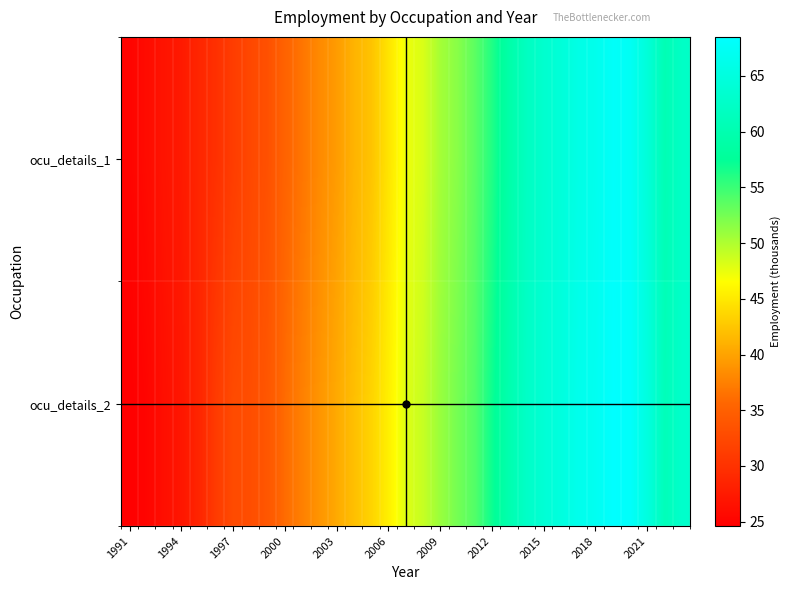

Which series has the largest range (max minus min)?

ocu_details_2